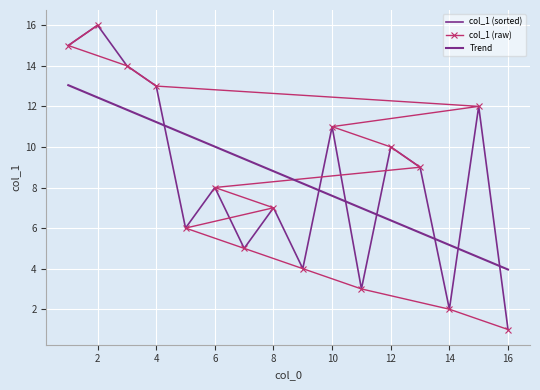

Reading left to right, transcribe all the data shown in this chart.

16=1	14=2	11=3	9=4	7=5	5=6	8=7	6=8	13=9	12=10	10=11	15=12	4=13	3=14	1=15	2=16